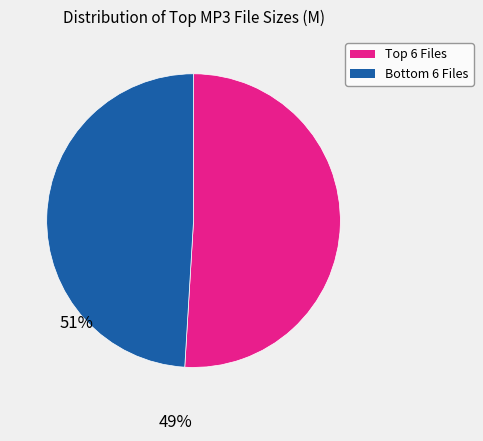

Is there any slice that represents more than half of the pie?

Yes